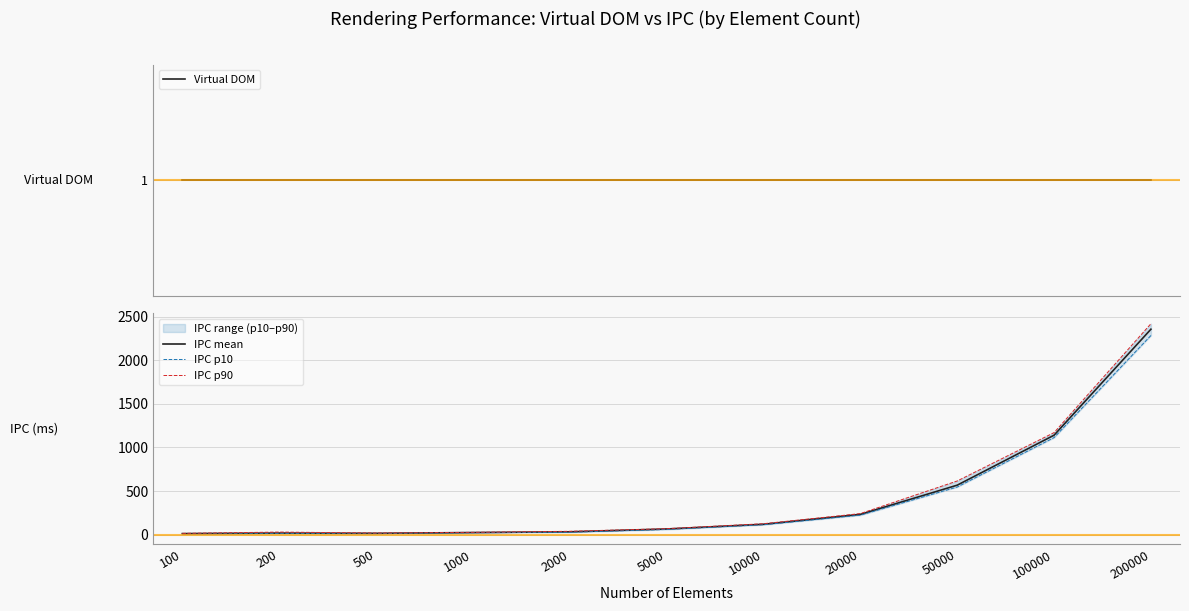

Does the chart have visible grid lines?

Yes